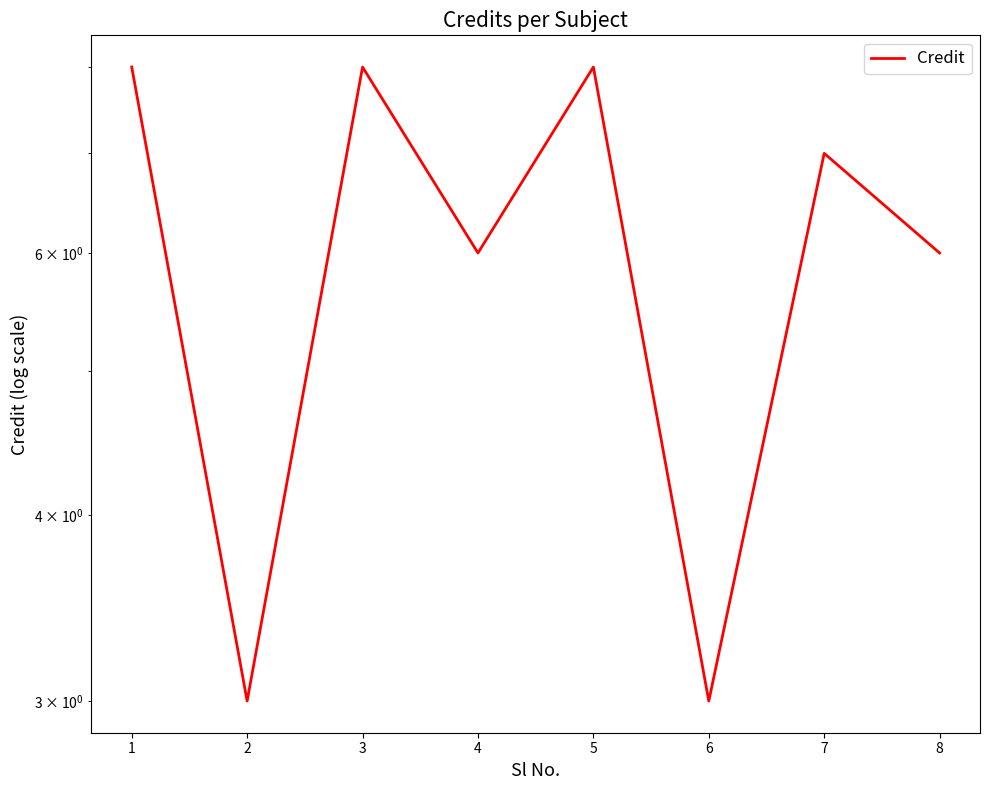

What is the value of the 4th point from the left?

6